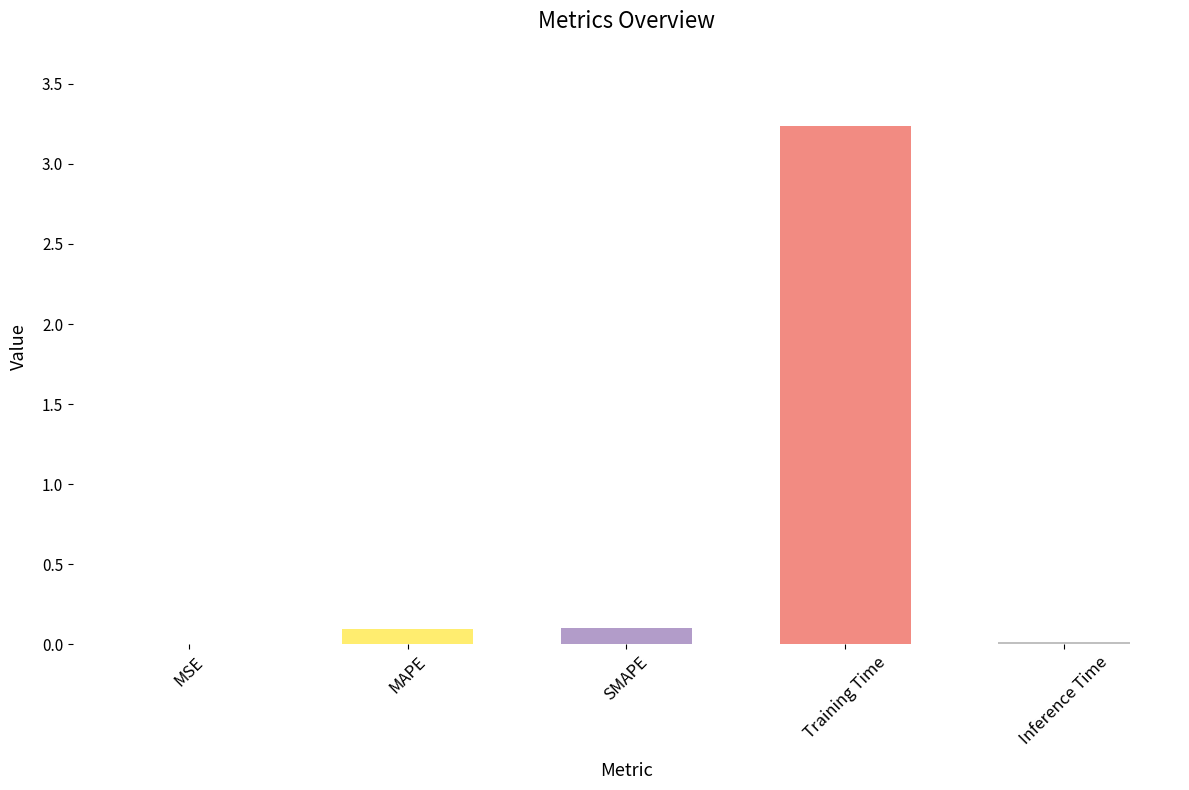

What is the sum of all values?

3.4